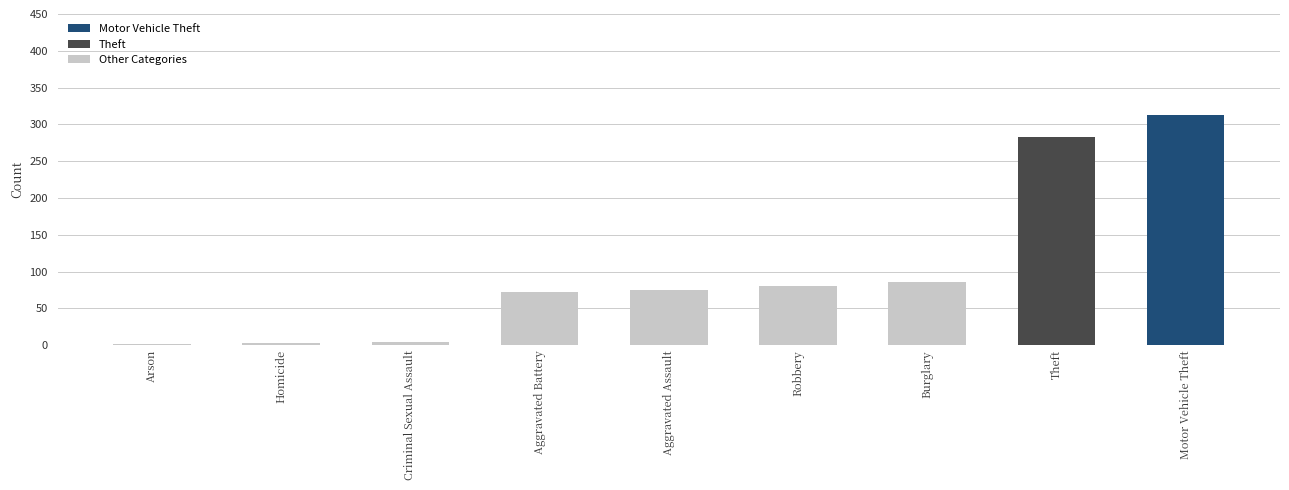

The chart shows a value of 51 at Aggravated Assault. True or false?

False